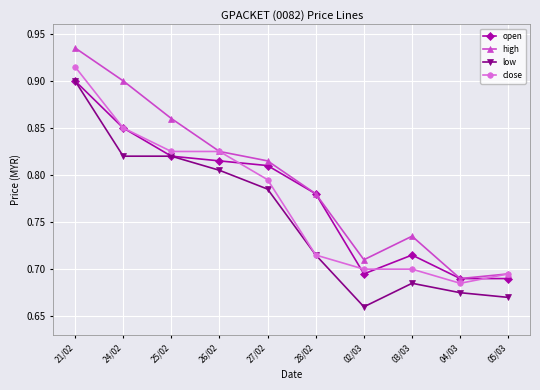

What is the label of the 1st point from the right?

05/03